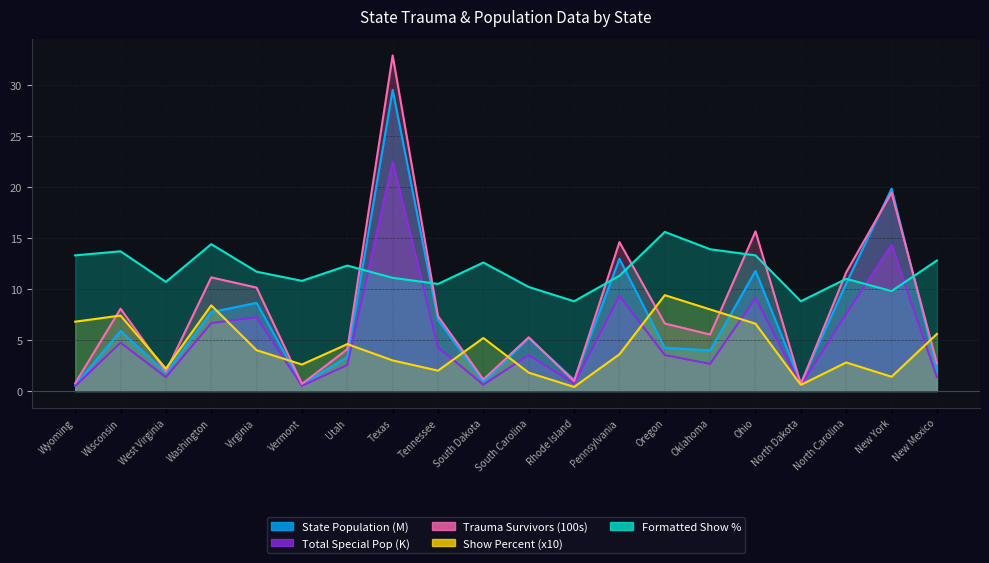

What is the average value of the Show Percent series?

4.3